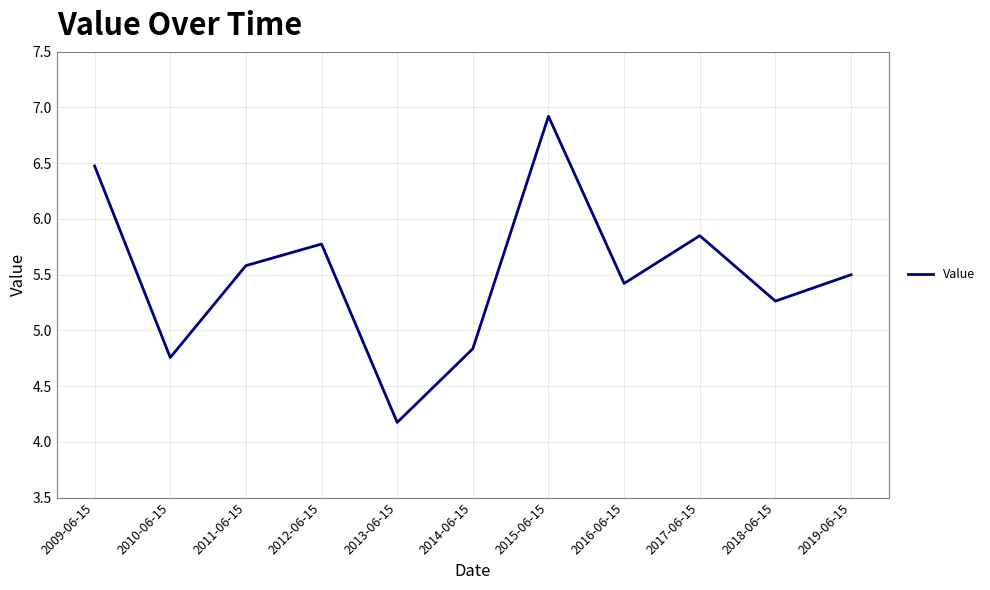

True or false: there are more than 0 points higher than both neighbors.

True